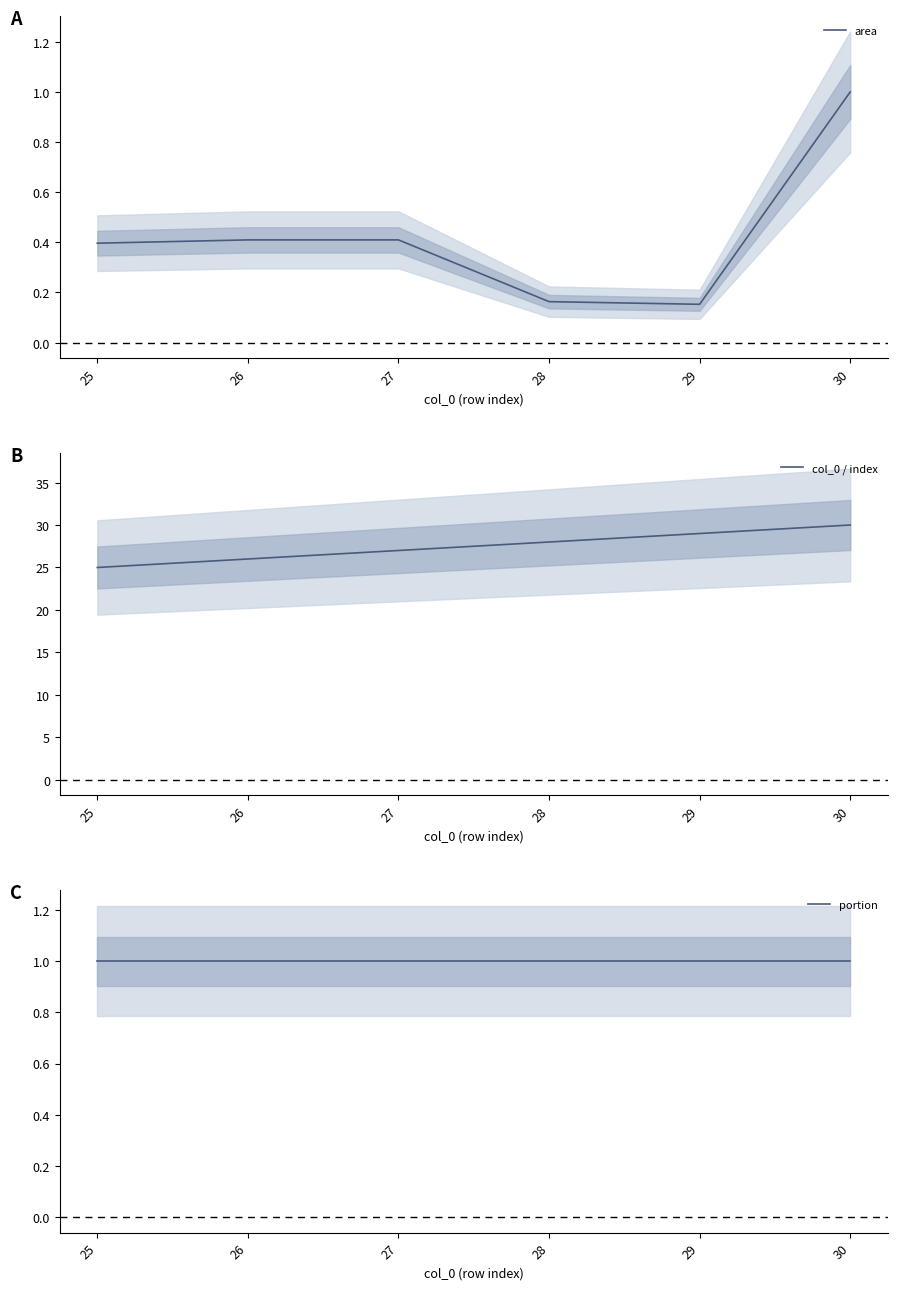

At which label does col_0 / index first exceed 28?

29